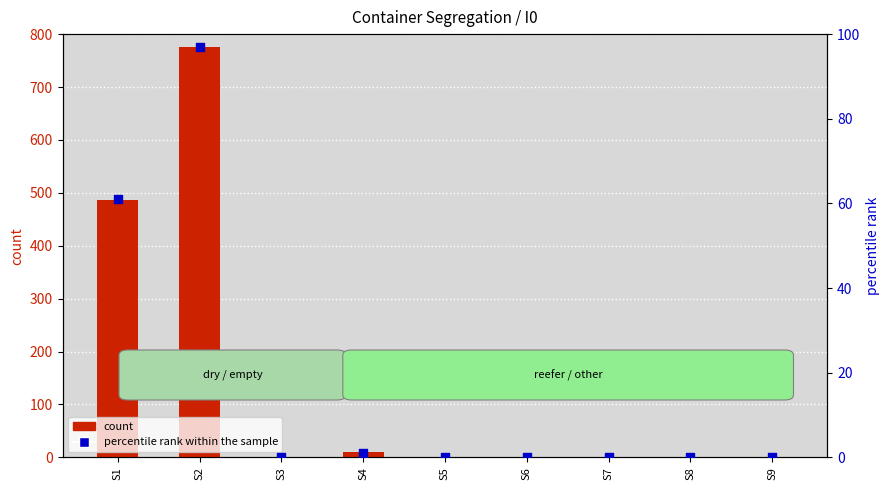

Which series contains the lowest Y value?

count